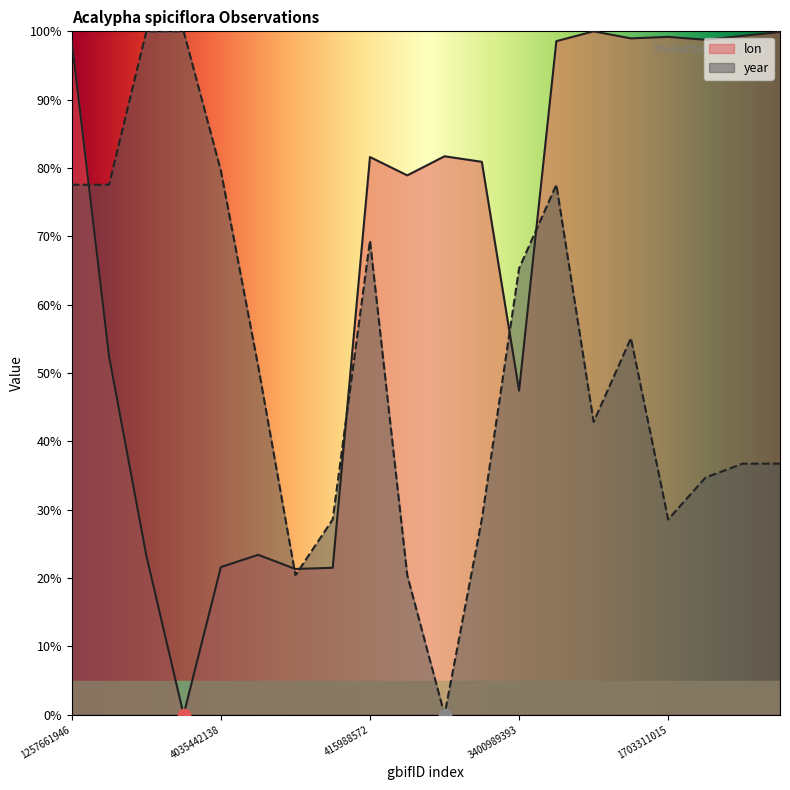

What is the total value across all series at 1703311015?

127.8